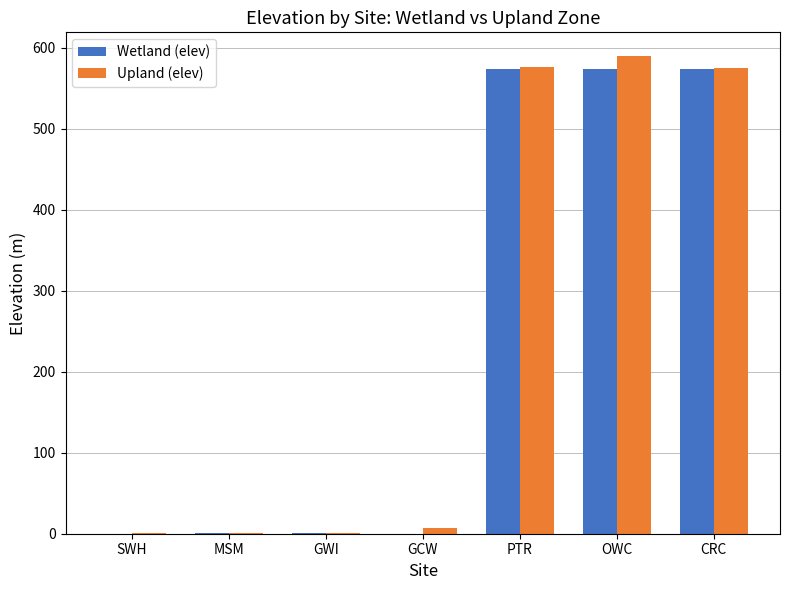

What are all the series names shown in the legend?

Wetland (elev), Upland (elev)